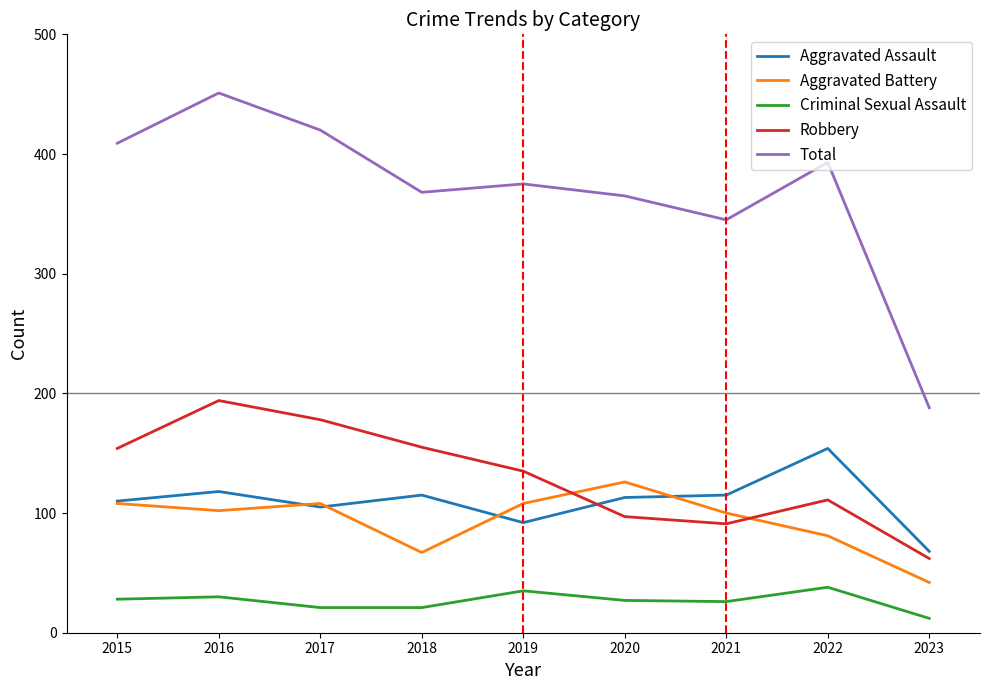

List the series in order of their peak value, highest first.

Total, Robbery, Aggravated Assault, Aggravated Battery, Criminal Sexual Assault